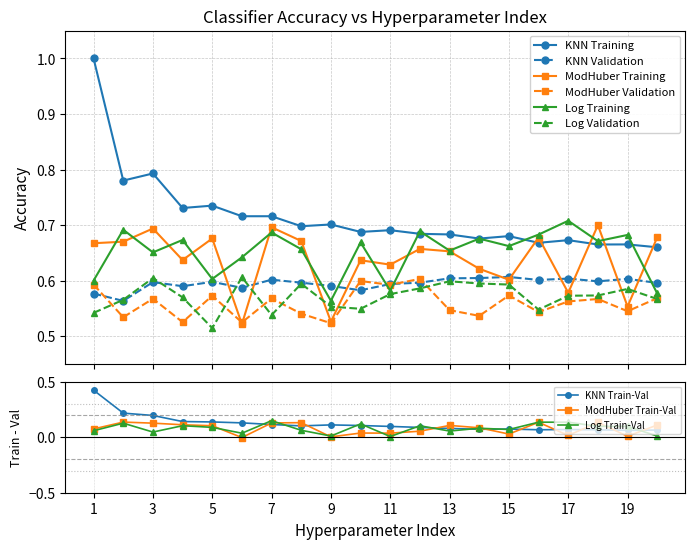

Reading right to left, list all the values displayed in this chart.

KNN Training: 20=0.7	19=0.7	18=0.7	17=0.7	16=0.7	15=0.7	14=0.7	13=0.7	12=0.7	11=0.7	10=0.7	9=0.7	8=0.7	7=0.7	6=0.7	5=0.7	4=0.7	3=0.8	2=0.8	1=1.0
KNN Validation: 20=0.6	19=0.6	18=0.6	17=0.6	16=0.6	15=0.6	14=0.6	13=0.6	12=0.6	11=0.6	10=0.6	9=0.6	8=0.6	7=0.6	6=0.6	5=0.6	4=0.6	3=0.6	2=0.6	1=0.6
ModHuber Training: 20=0.7	19=0.6	18=0.7	17=0.6	16=0.7	15=0.6	14=0.6	13=0.7	12=0.7	11=0.6	10=0.6	9=0.5	8=0.7	7=0.7	6=0.5	5=0.7	4=0.6	3=0.7	2=0.7	1=0.7
ModHuber Validation: 20=0.6	19=0.5	18=0.6	17=0.6	16=0.5	15=0.6	14=0.5	13=0.5	12=0.6	11=0.6	10=0.6	9=0.5	8=0.5	7=0.6	6=0.5	5=0.6	4=0.5	3=0.6	2=0.5	1=0.6
Log Training: 20=0.6	19=0.7	18=0.7	17=0.7	16=0.7	15=0.7	14=0.7	13=0.7	12=0.7	11=0.6	10=0.7	9=0.6	8=0.7	7=0.7	6=0.6	5=0.6	4=0.7	3=0.7	2=0.7	1=0.6
Log Validation: 20=0.6	19=0.6	18=0.6	17=0.6	16=0.5	15=0.6	14=0.6	13=0.6	12=0.6	11=0.6	10=0.5	9=0.6	8=0.6	7=0.5	6=0.6	5=0.5	4=0.6	3=0.6	2=0.6	1=0.5